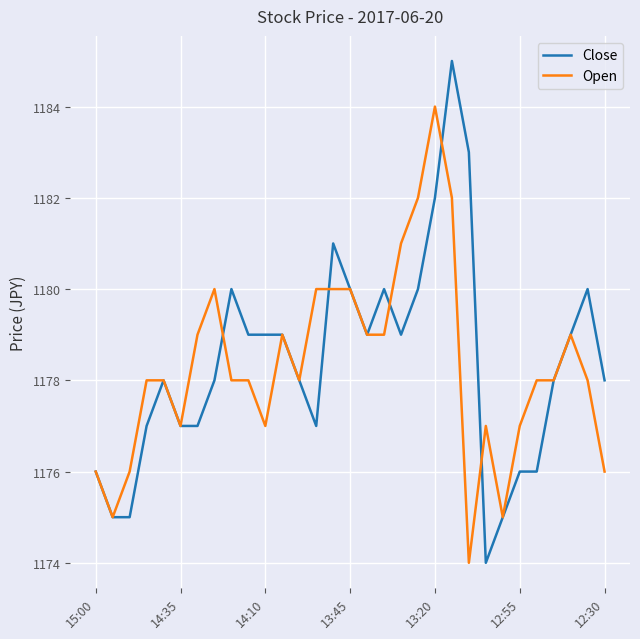

What is the maximum value for Close?

1185